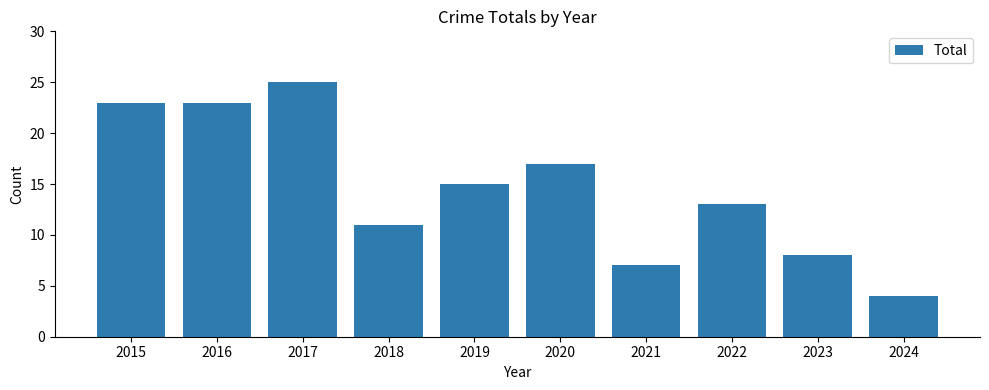

How many data points are less than 15?

5